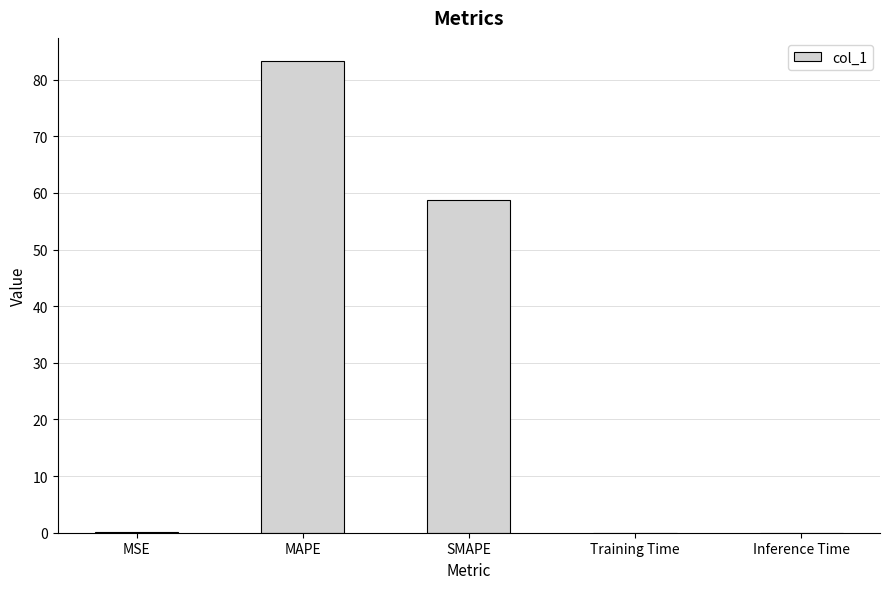

What is the change in value from SMAPE to Training Time?

-58.8